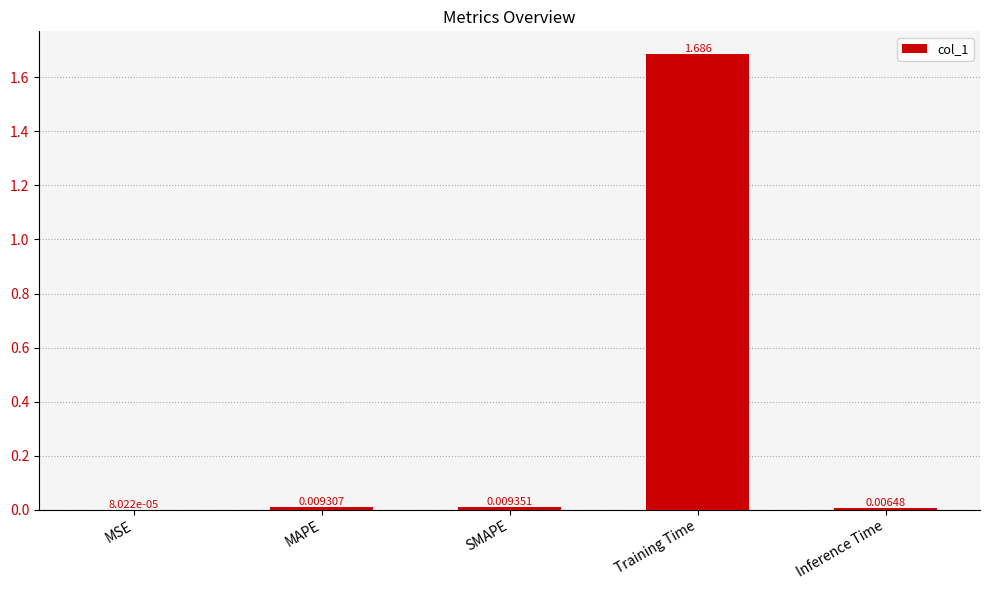

At which category does the chart reach its peak across all series?

Training Time